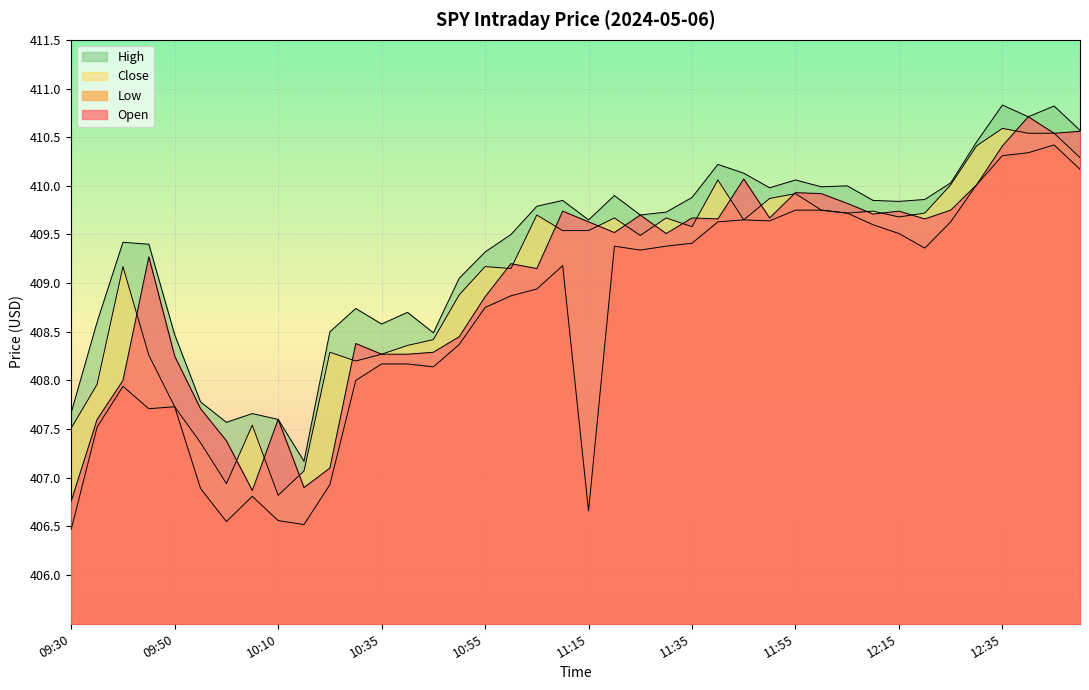

Where do Open and Close first cross each other?

09:40 and 09:45